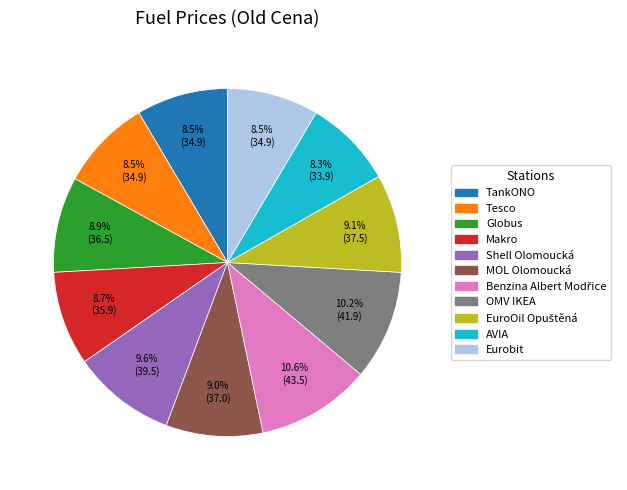

Approximately how many times larger is the value at Makro compared to Tesco?

1.0